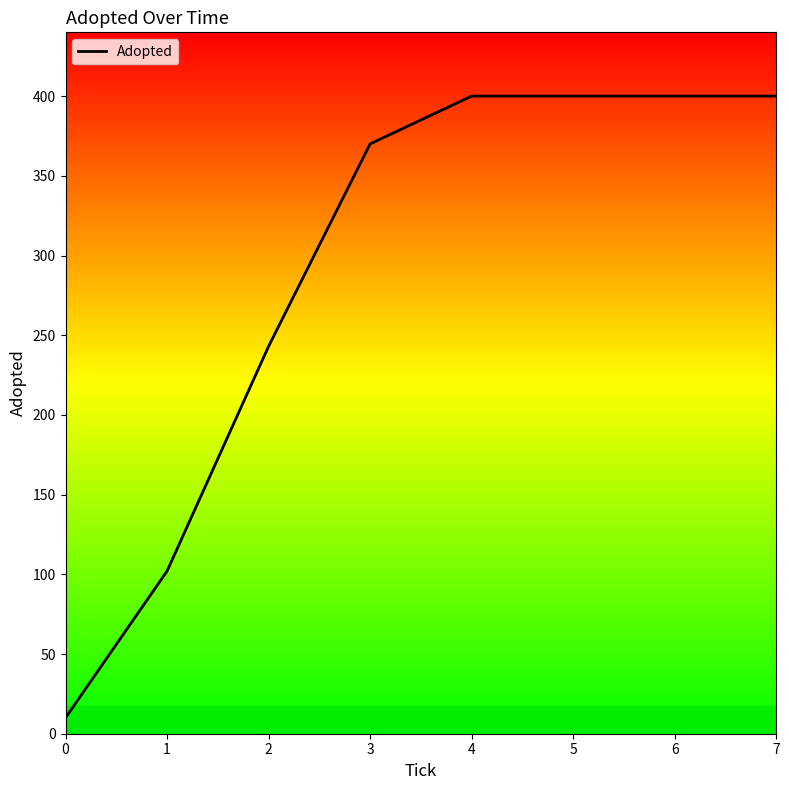

Where is the data nearest to the value 205?

2